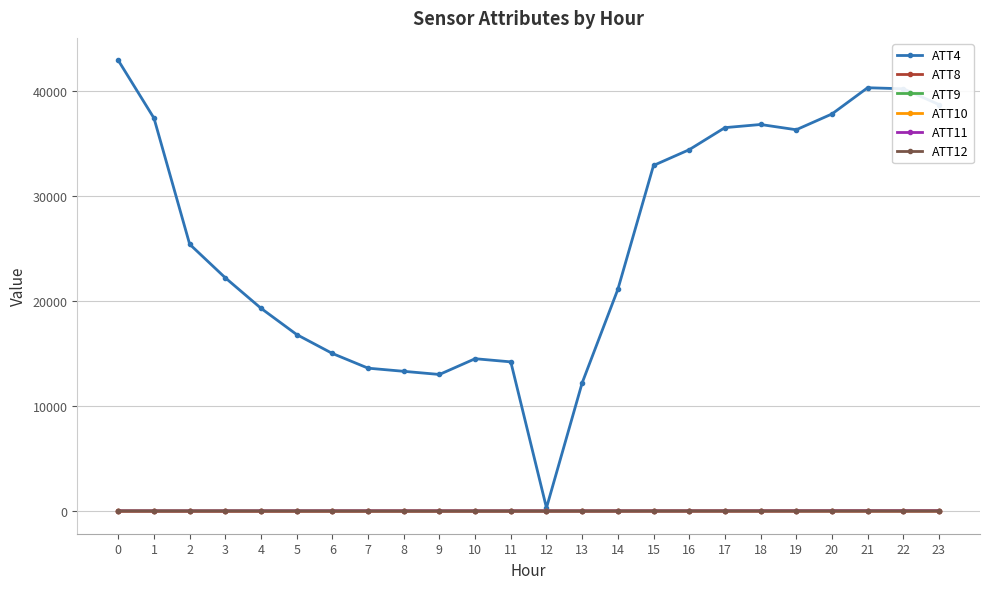

What is the value of the ATT12 point at the 8th from the left?

-10.0